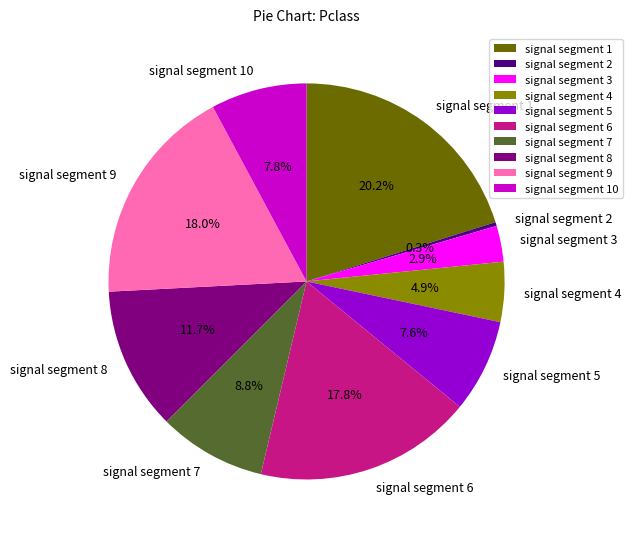

Is there any slice that represents more than half of the pie?

No